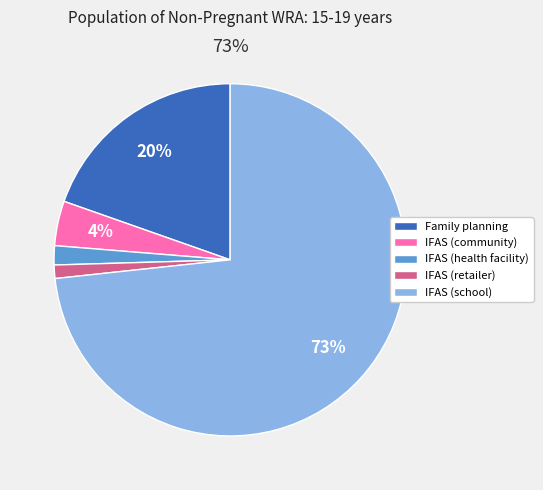

To the nearest percent, what percentage of the pie is IFAS (retailer)?

1%